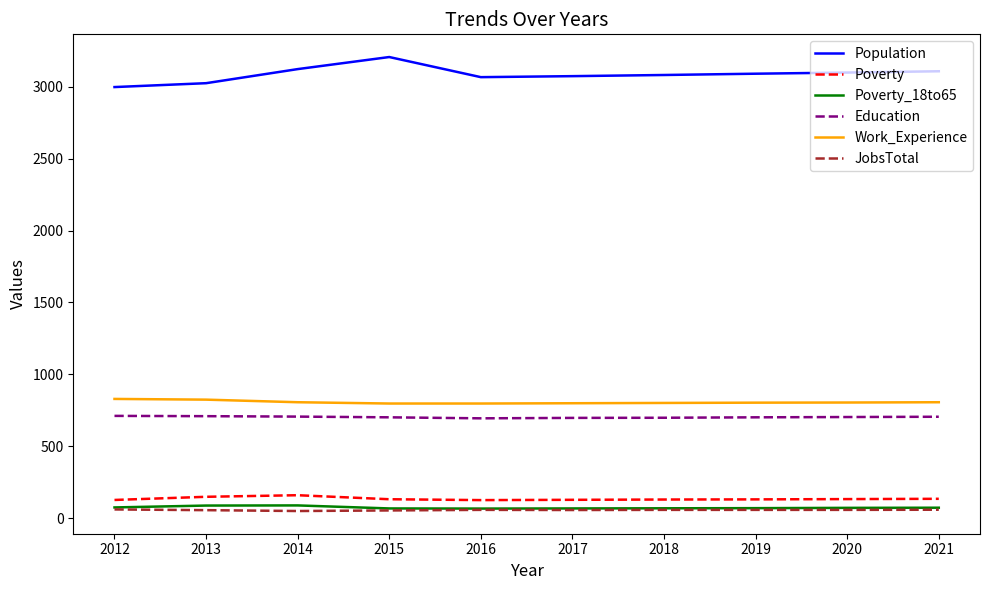

What is the total value across all series at 2021?

4884